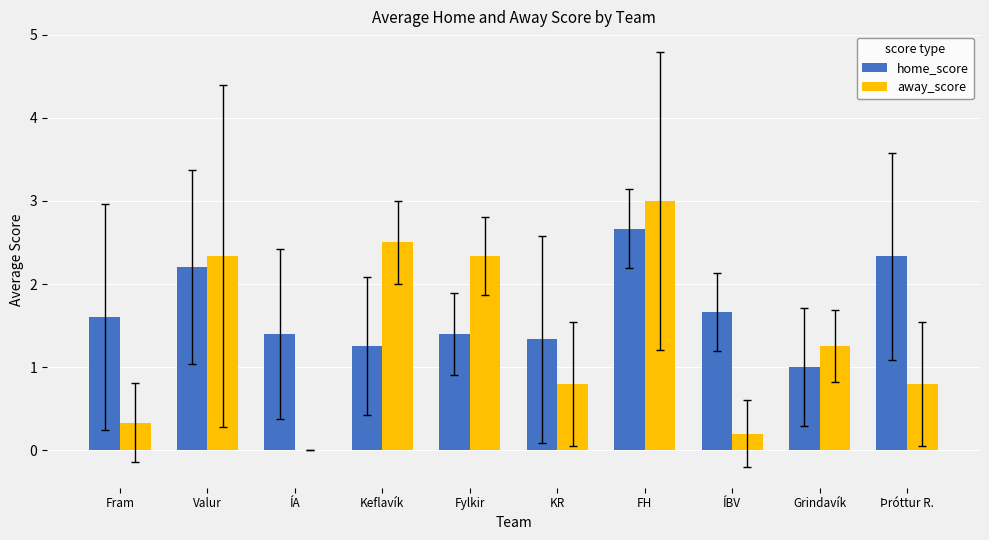

What is the average value of the away_score series?

1.4